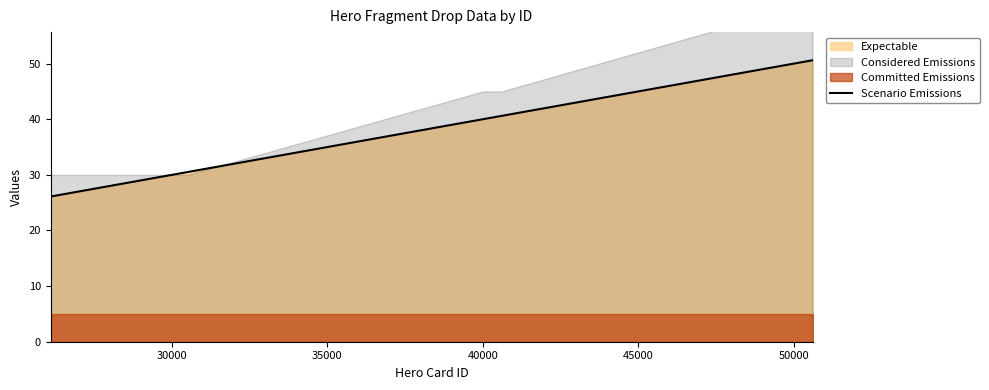

What is the lowest value of the Scenario Emissions series?

26.1